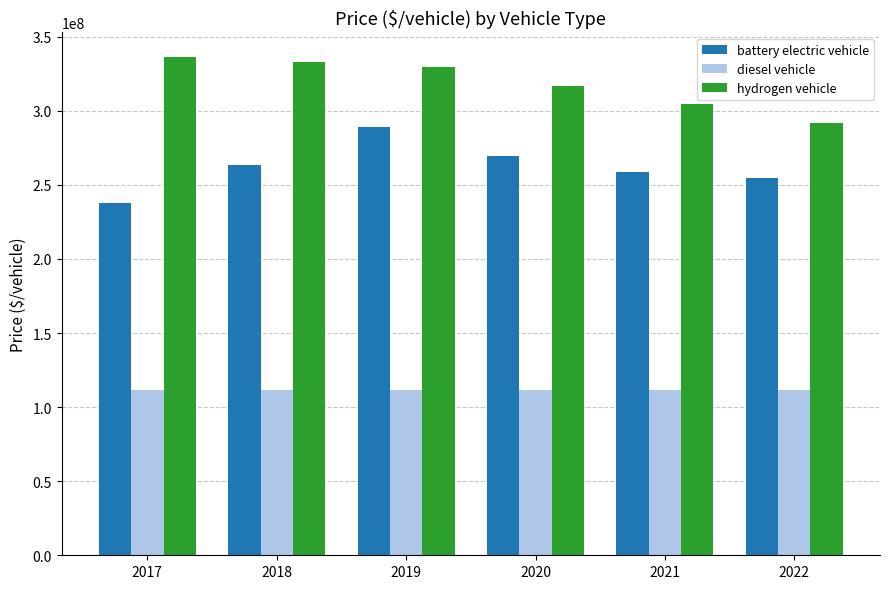

How many series are shown in this chart?

3